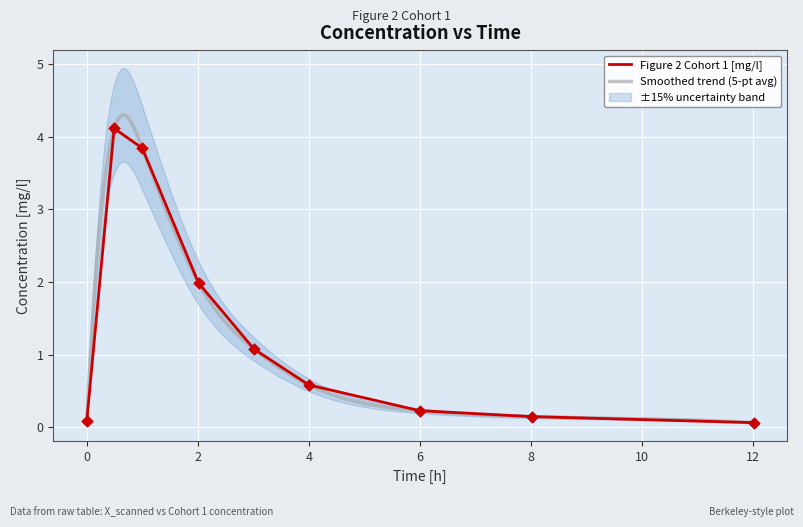

What is the change in value from 2.013333320617676 to 12.013333320617676?

-1.9